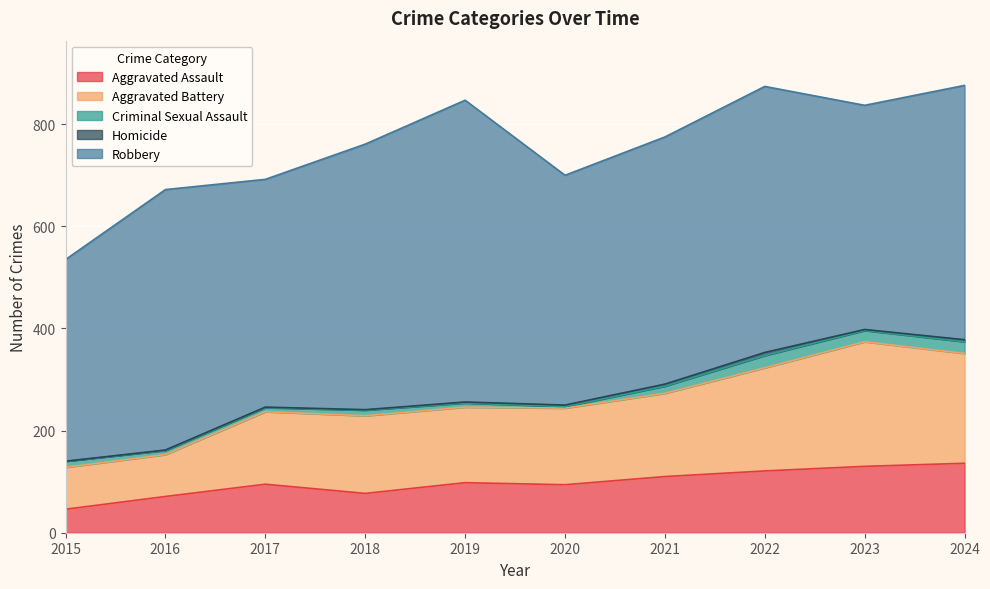

How many distinct data groups are displayed?

5